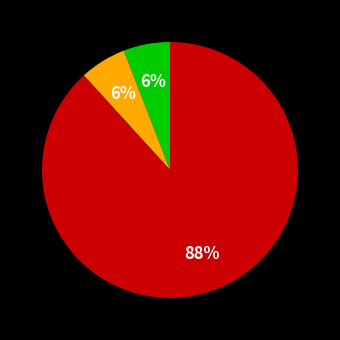

Is there a majority slice in this chart?

Yes